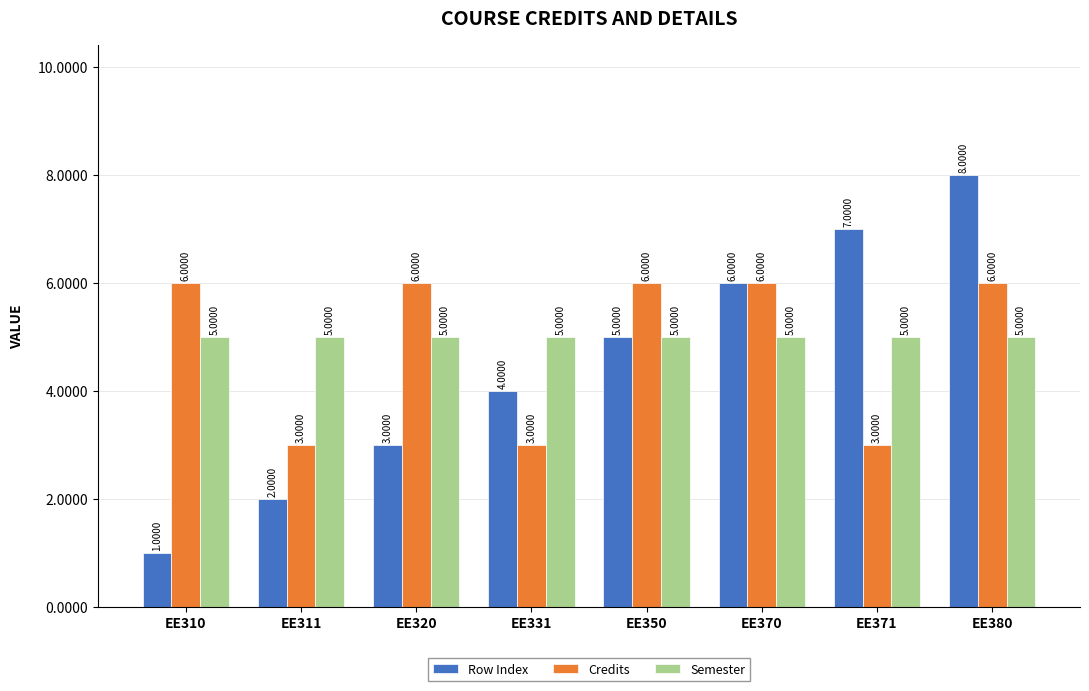

What is the maximum value for Row Index?

8